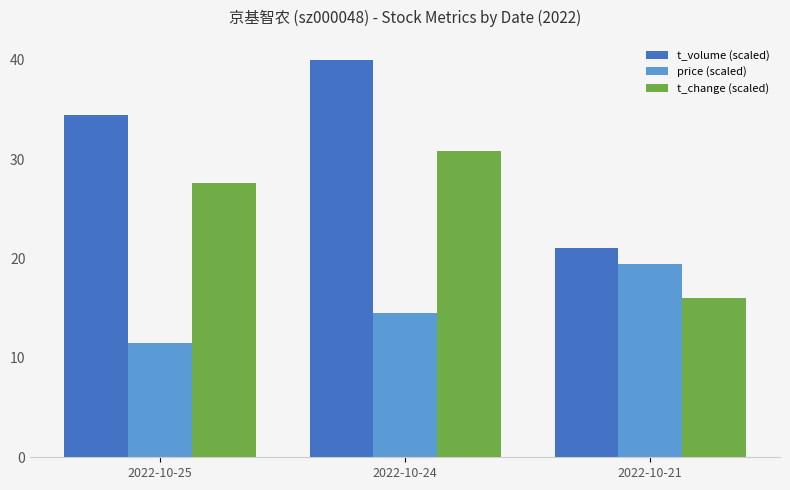

How many bars are there in each group?

3